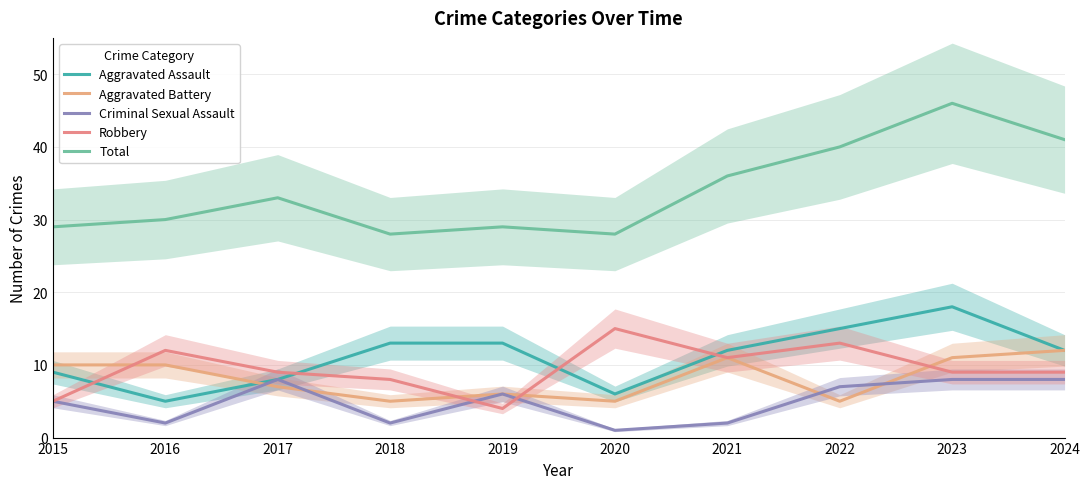

True or false: Aggravated Battery has a value of 12 at 2024.

True